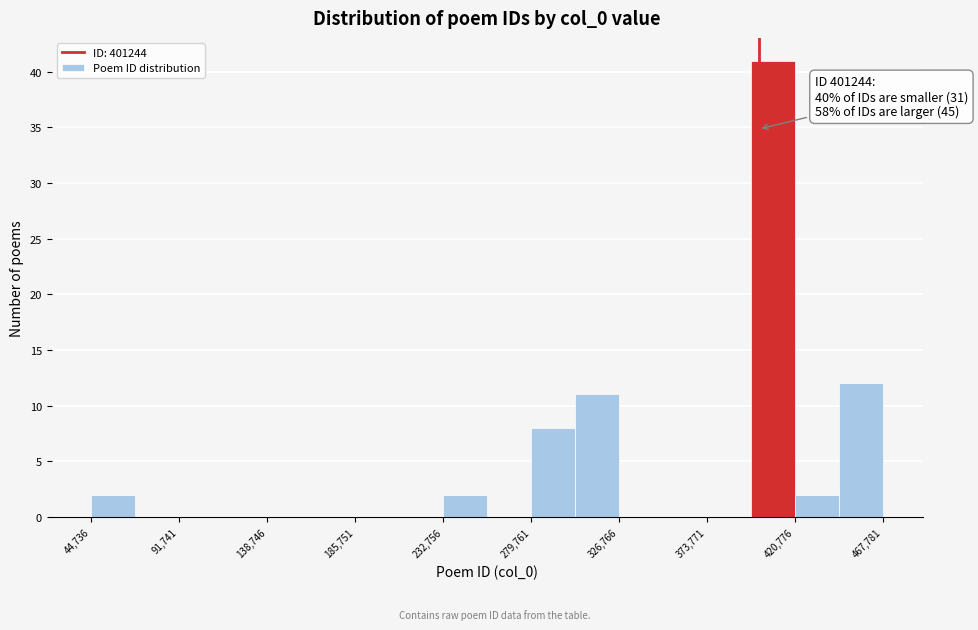

Which range on the x-axis has the tallest bar?

395000 to 420000